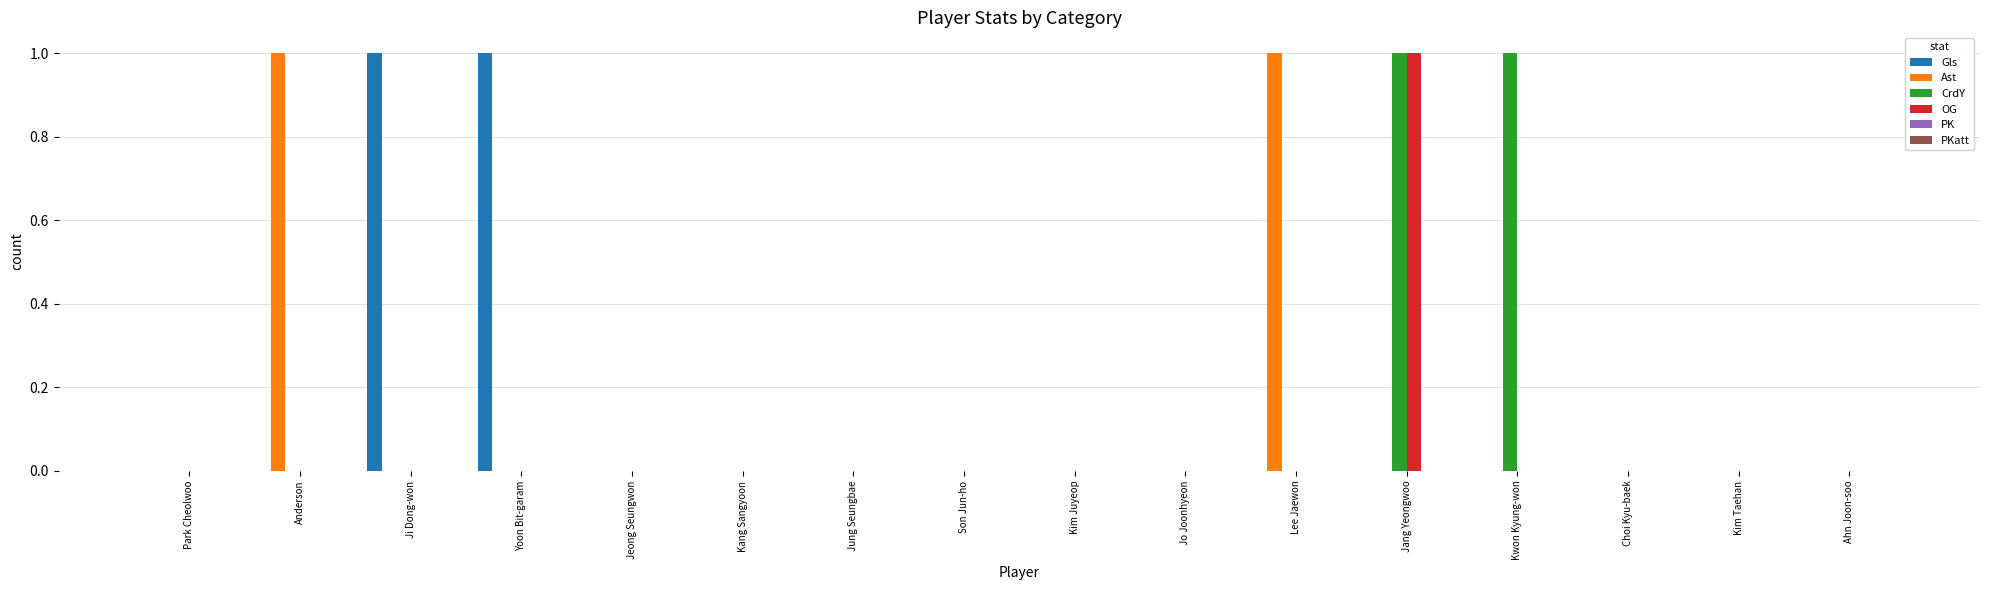

What is the sum of all OG values?

1